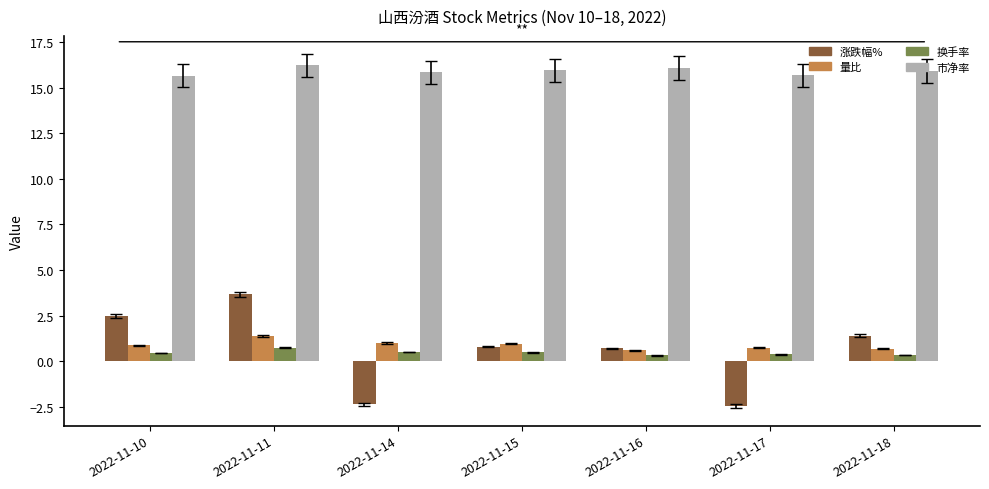

What is the spread (max minus min) of values at 2022-11-14?

18.2